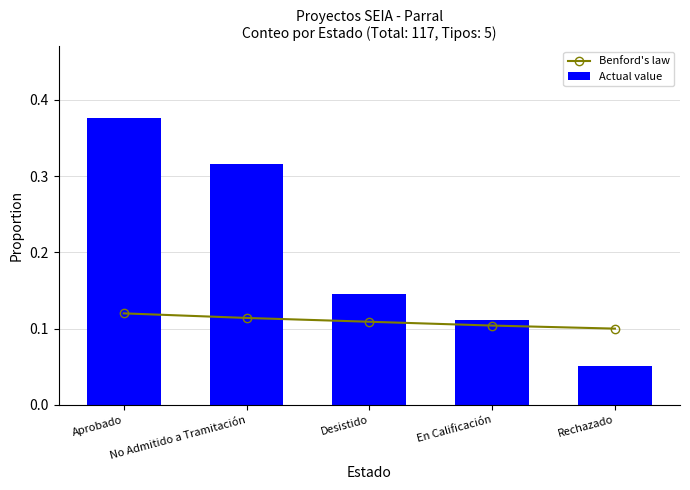

What are all the series names shown in the legend?

Benford's law, Actual value